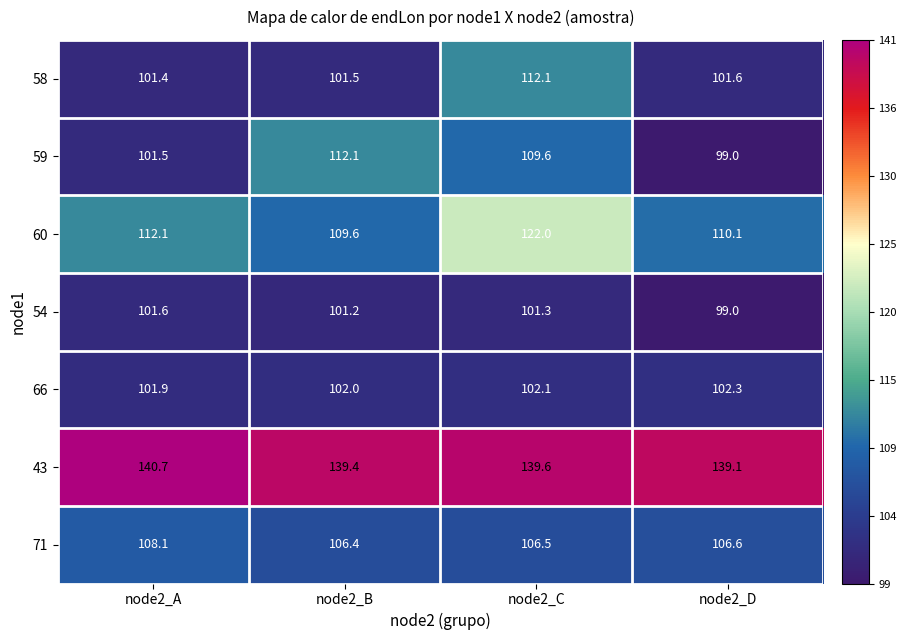

Reading left to right, list all the values displayed in this chart.

58: 101.4	101.5	112.1	101.6
59: 101.5	112.1	109.6	99.0
60: 112.1	109.6	122.0	110.1
54: 101.6	101.2	101.3	99.0
66: 101.9	102.0	102.1	102.3
43: 140.7	139.4	139.6	139.1
71: 108.1	106.4	106.5	106.6